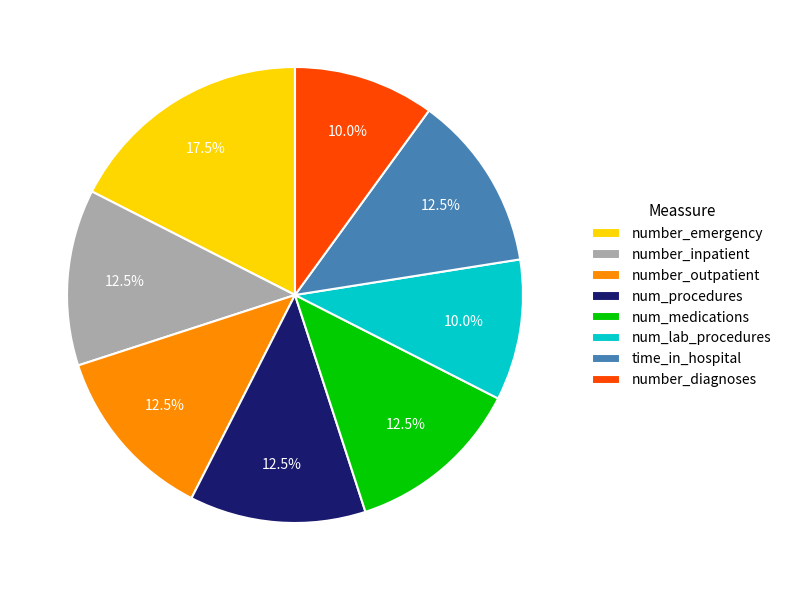

Do number_outpatient and time_in_hospital together represent more than half of the pie?

No